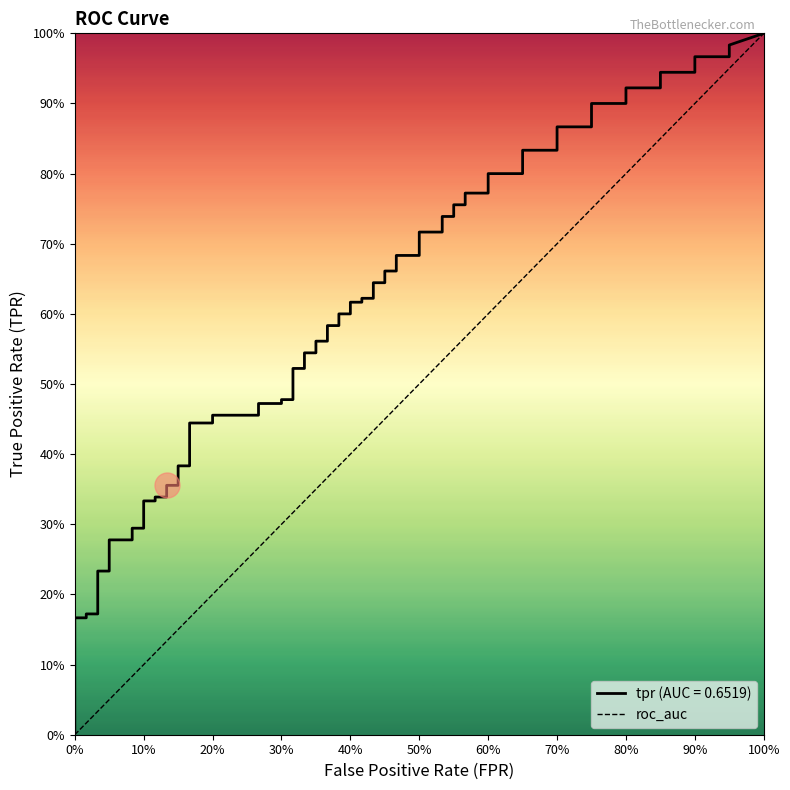

Does the chart have visible grid lines?

No